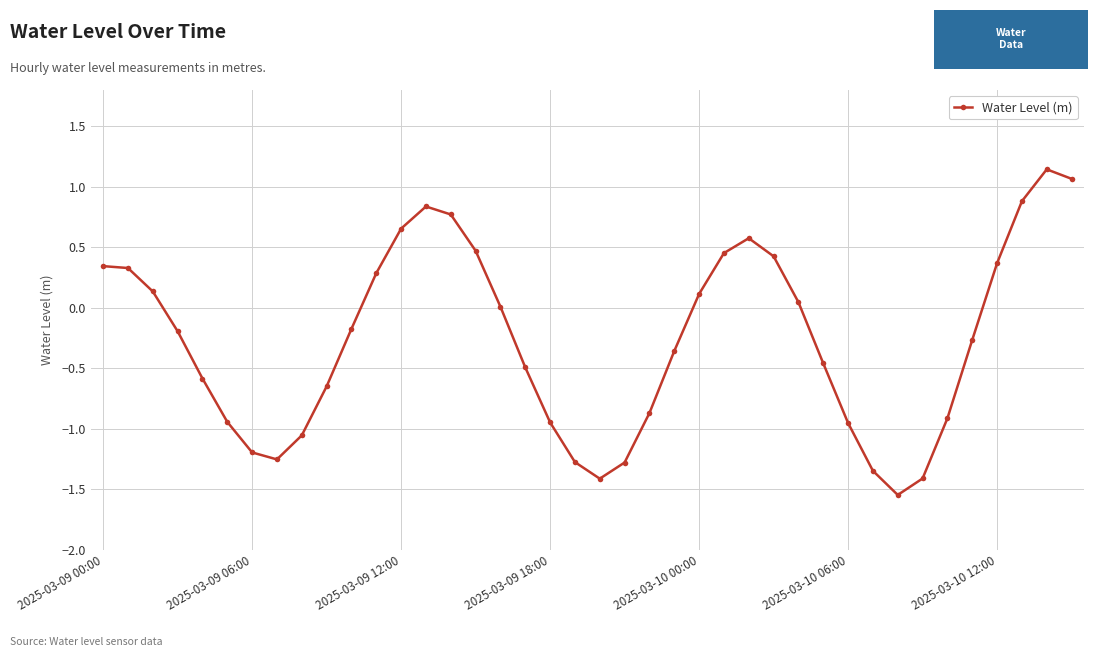

What is the difference between the second highest and second lowest values?

2.5